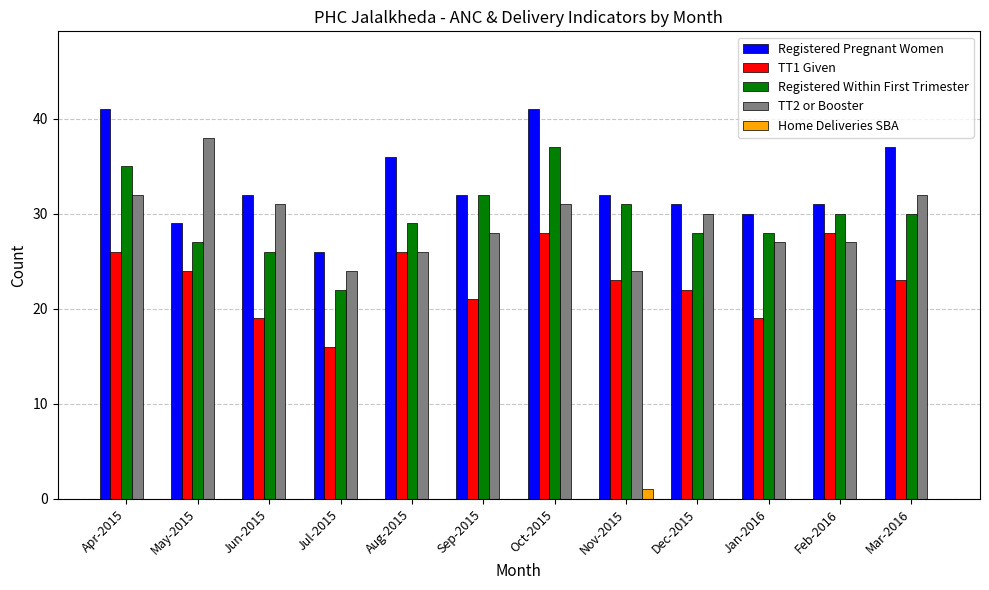

Between Sep-2015 and Feb-2016, which series saw the biggest shift?

TT1 Given